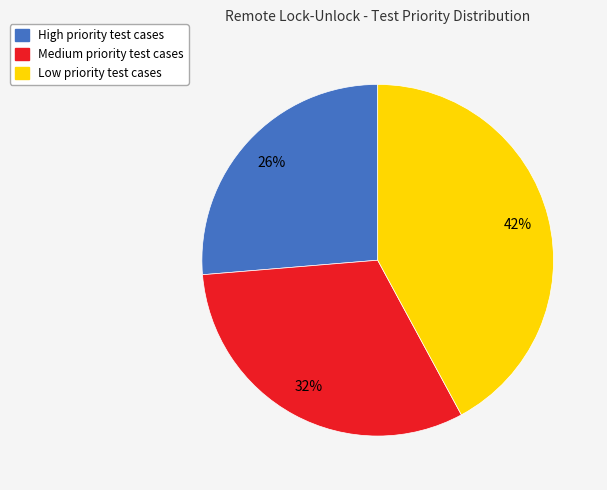

Which category has the smallest portion of the pie?

High